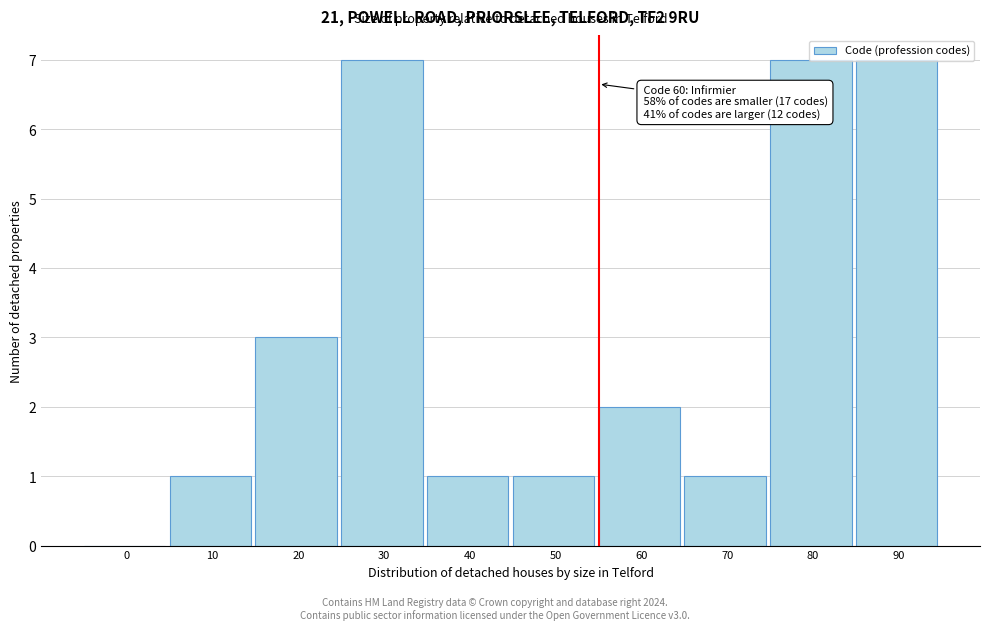

Approximately how many times larger is the value at 10 compared to 60?

0.5